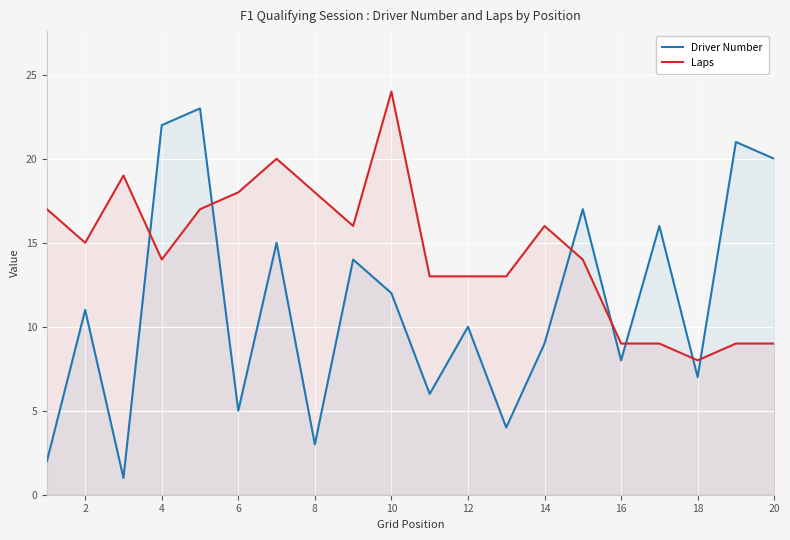

Where is Driver Number nearest to the value 12?

10